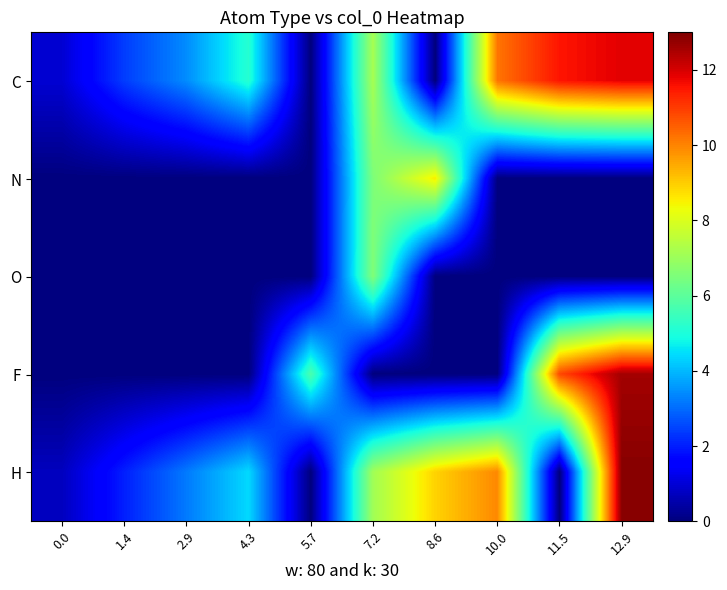

Reading right to left, extract all data points from this chart.

C: 12.9=11.9	11.5=11.5	10.0=10.2	8.6=0.0	7.2=7.2	5.7=0.0	4.3=5.2	2.9=3.4	1.4=2.4	0.0=1.0
N: 12.9=0.0	11.5=0.0	10.0=0.0	8.6=8.6	7.2=6.5	5.7=0.0	4.3=0.0	2.9=0.0	1.4=0.0	0.0=0.0
O: 12.9=0.0	11.5=0.0	10.0=0.0	8.6=0.0	7.2=6.6	5.7=0.0	4.3=0.0	2.9=0.0	1.4=0.0	0.0=0.0
F: 12.9=12.6	11.5=10.8	10.0=0.0	8.6=0.0	7.2=0.0	5.7=5.7	4.3=0.0	2.9=0.0	1.4=0.0	0.0=0.0
H: 12.9=12.9	11.5=0.0	10.0=9.9	8.6=8.9	7.2=7.1	5.7=0.0	4.3=4.4	2.9=3.2	1.4=2.0	0.0=0.7